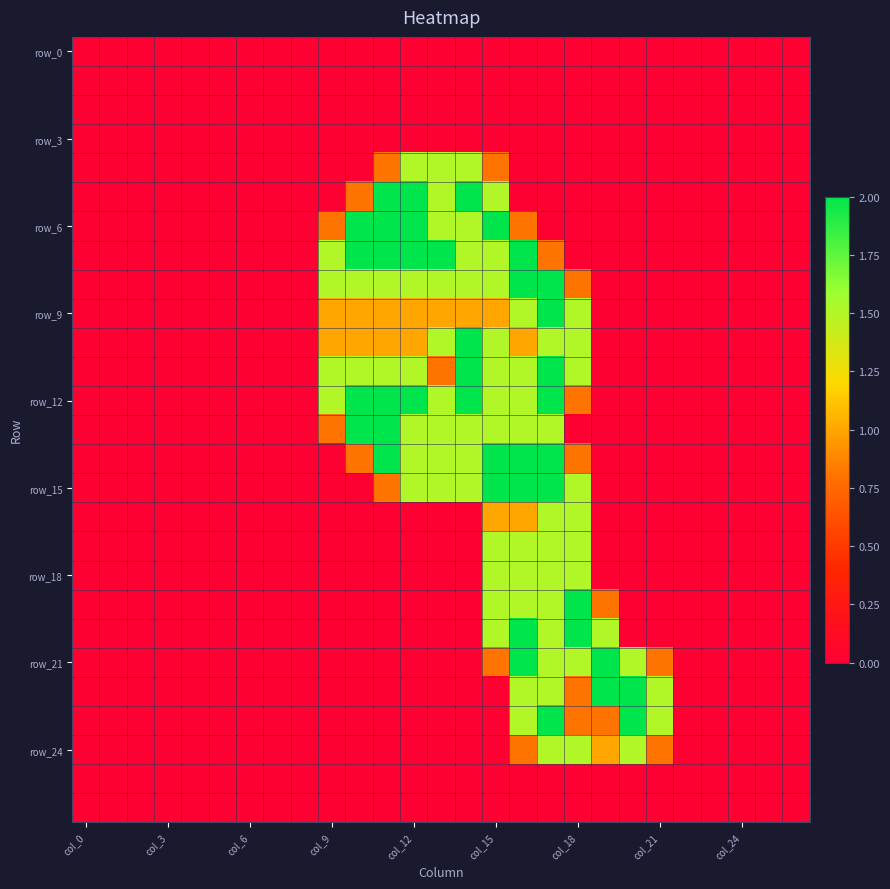

Count the number of data series in this chart.

27